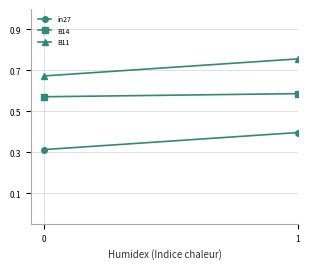

Which series has the largest range (max minus min)?

B11